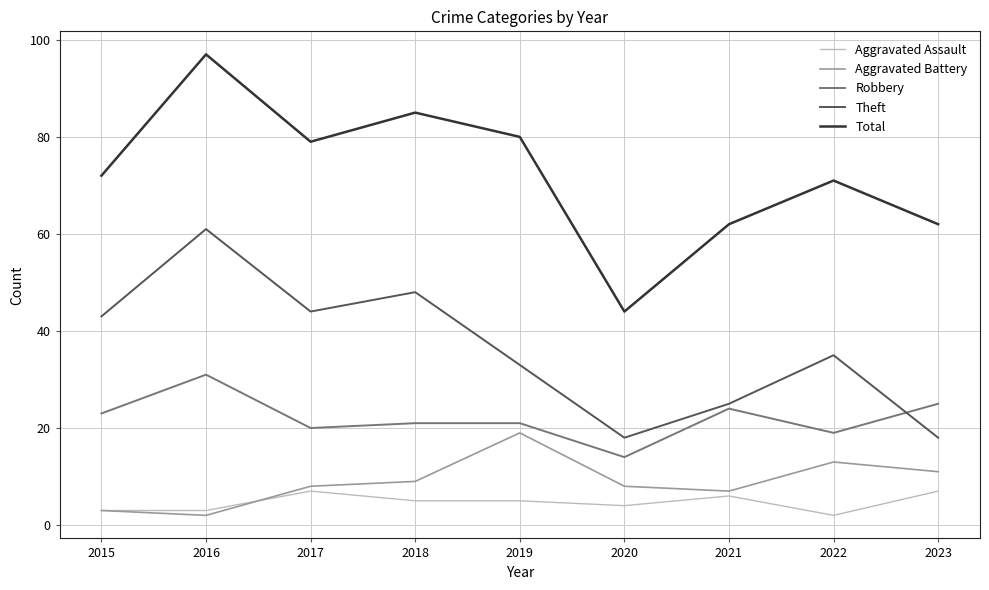

The value of Aggravated Assault at 2017 is 7. True or false?

True